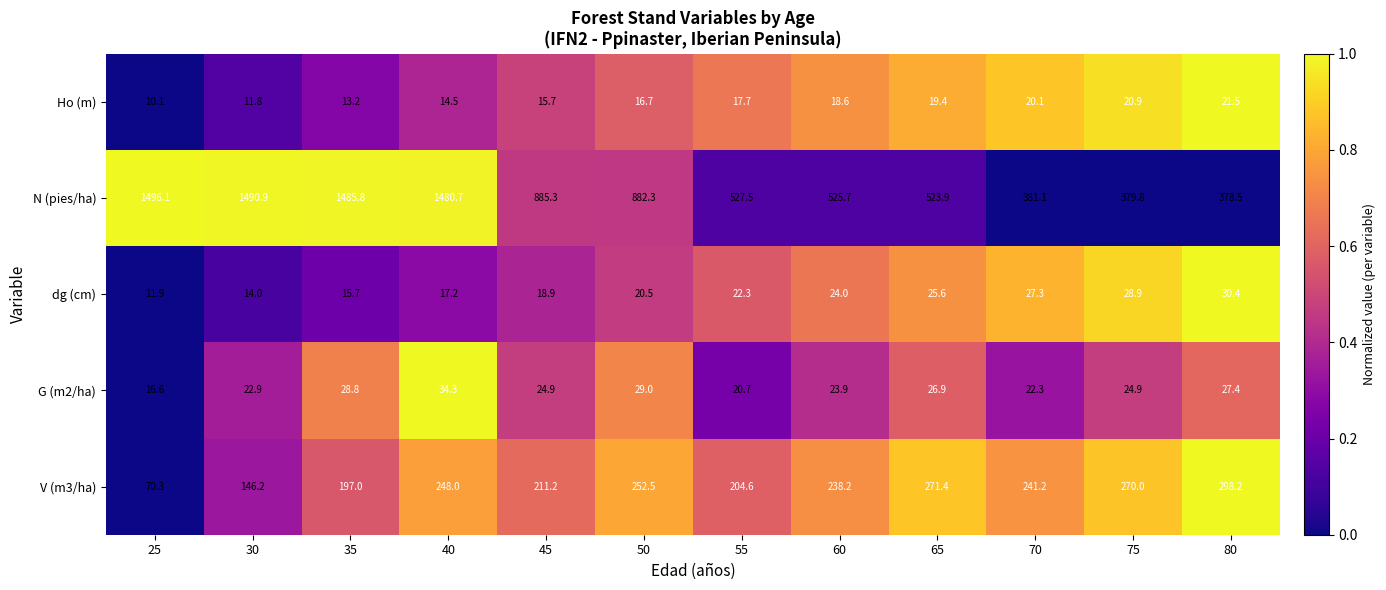

How many distinct data groups are displayed?

5